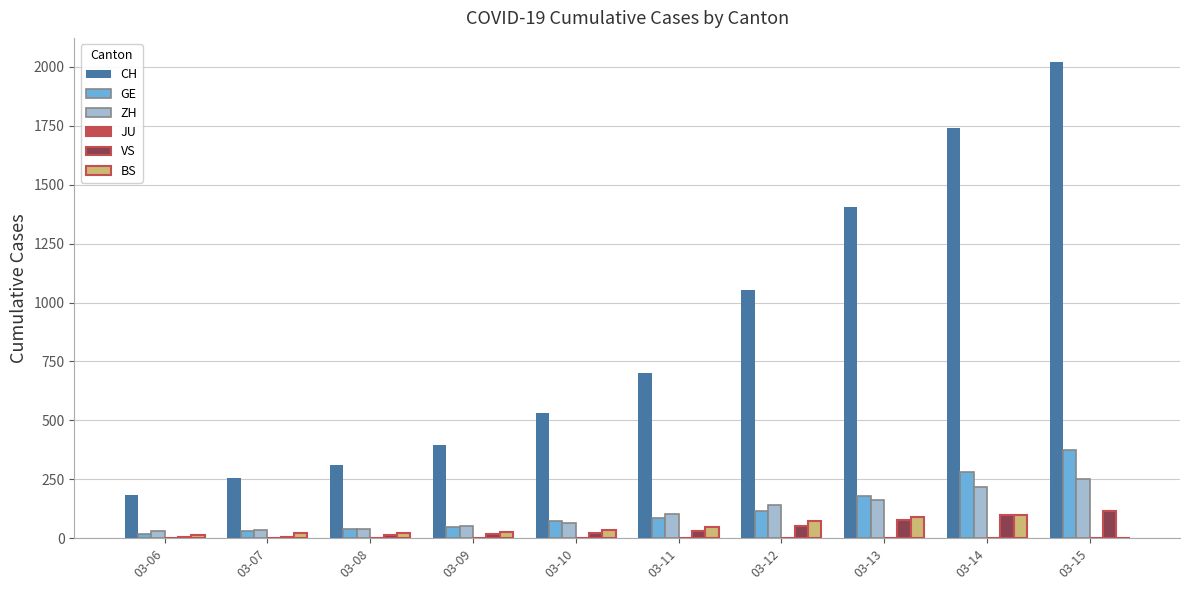

Count the number of categories in the chart.

10